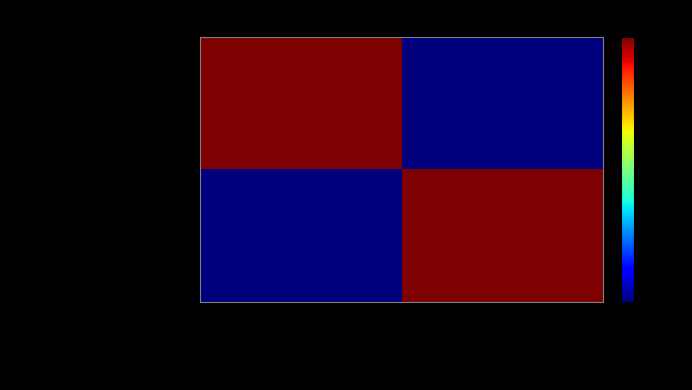

What is the spread (max minus min) of values at Digital Signature?

1